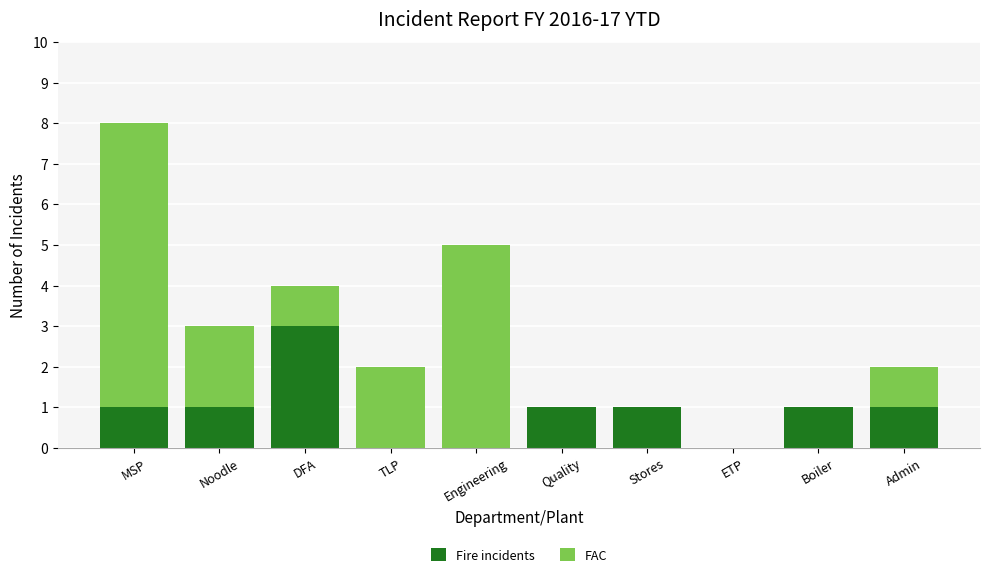

Are the bars grouped side by side (vs. stacked)?

No